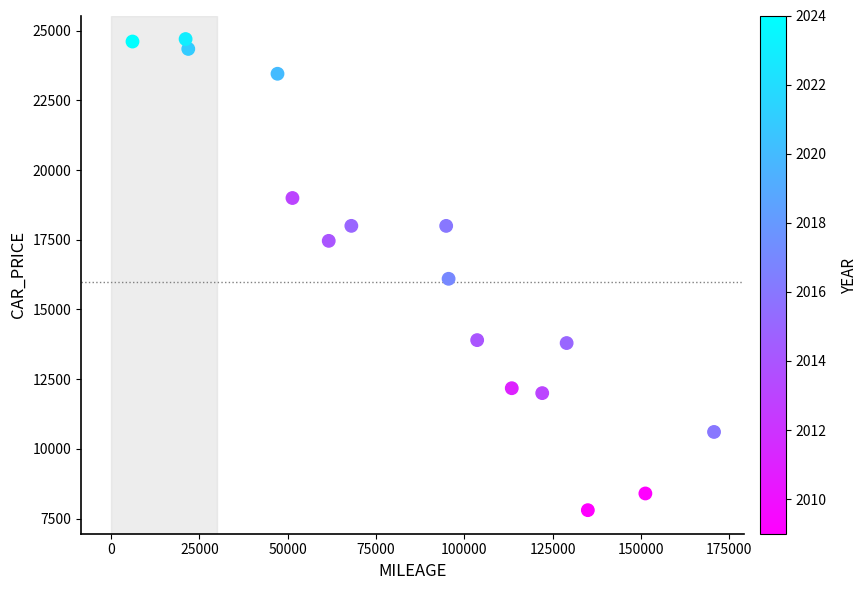

What is the range of X values (max minus min)?

164698